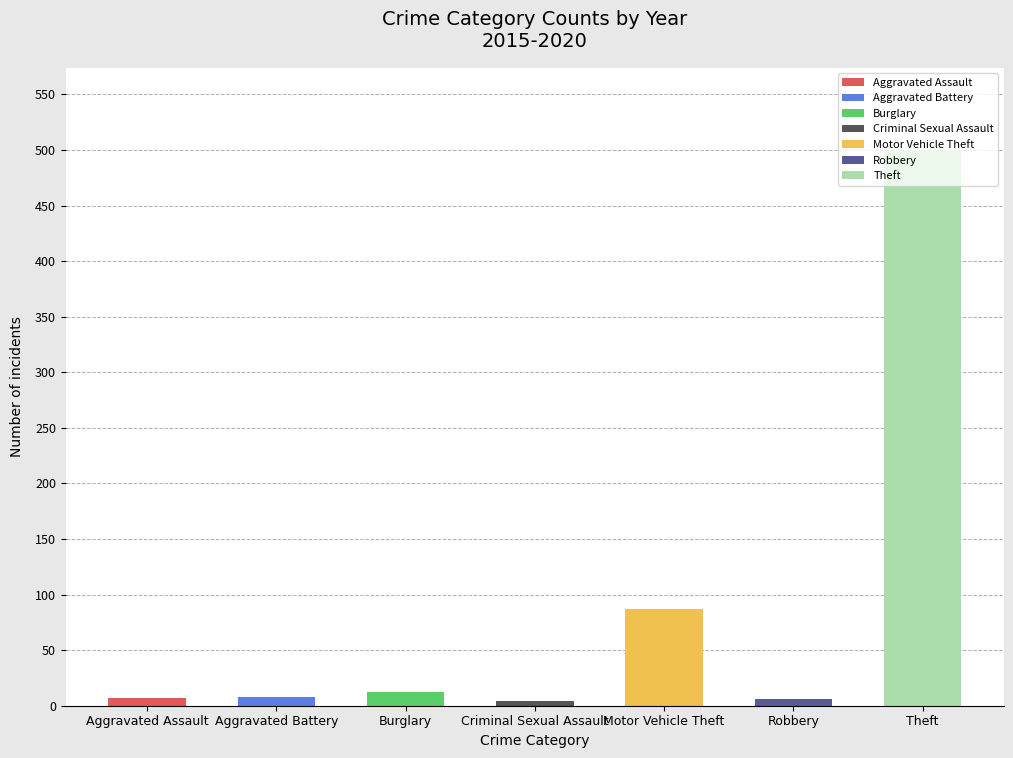

What is the average value?

89